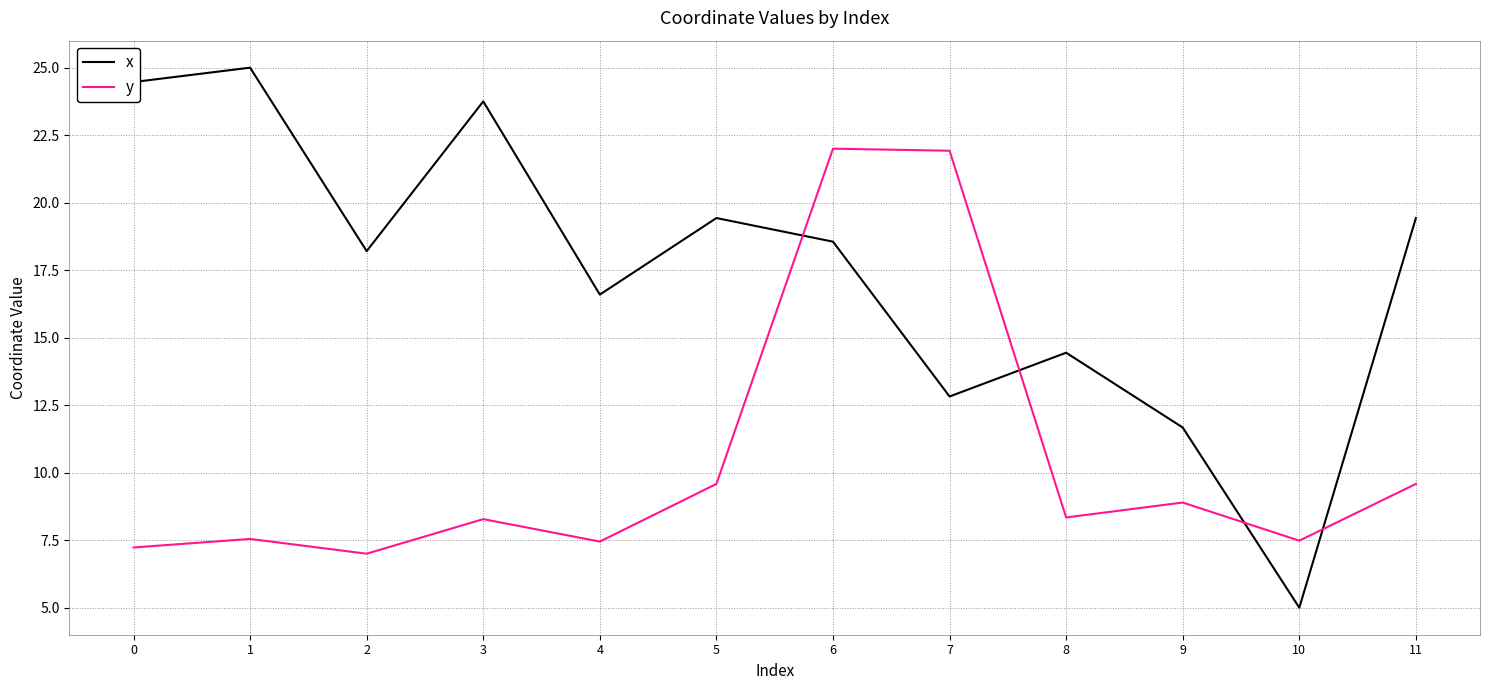

Which category has the lowest value across all series?

10